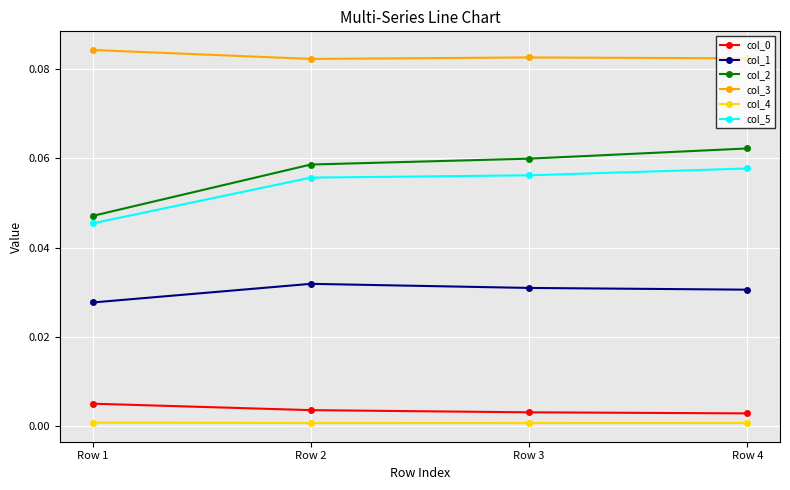

True or false: col_0 and col_2 cross at least once.

False